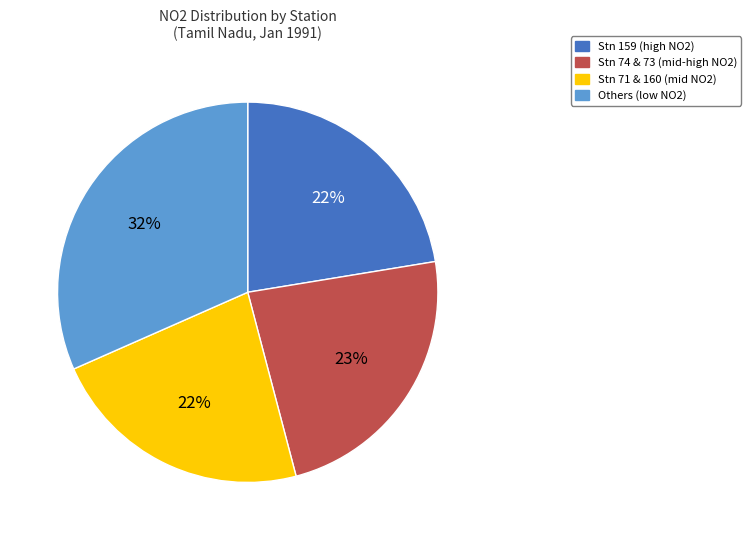

Does any single category account for the majority?

No